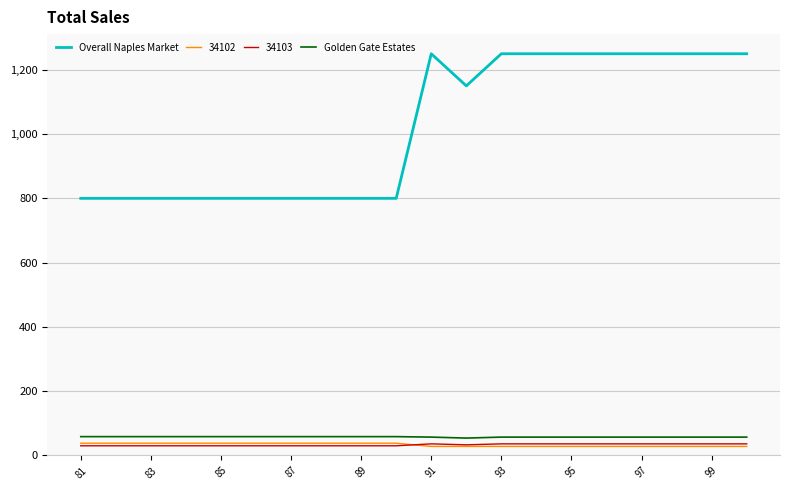

What is the minimum value shown in the chart?

28.0